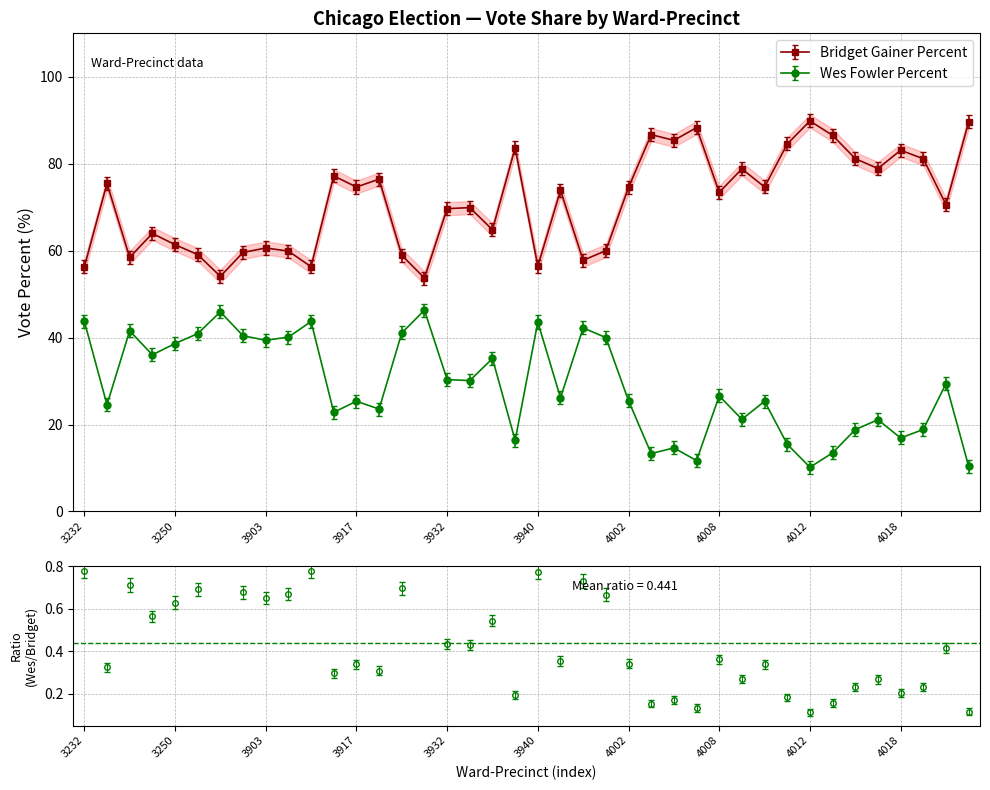

What is the minimum value for Wes Fowler Percent?

10.2